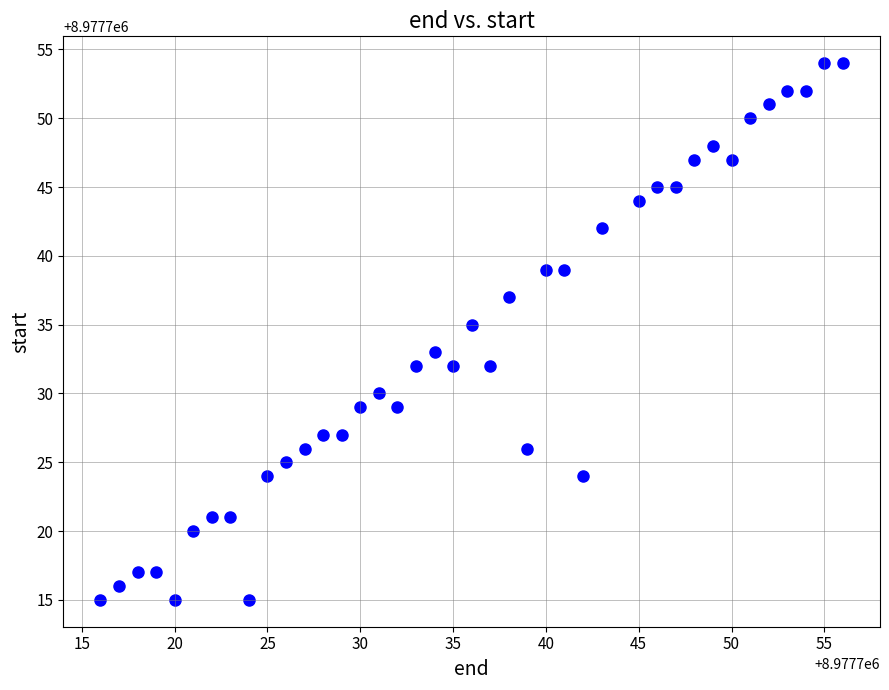

What is the range of X values (max minus min)?

40